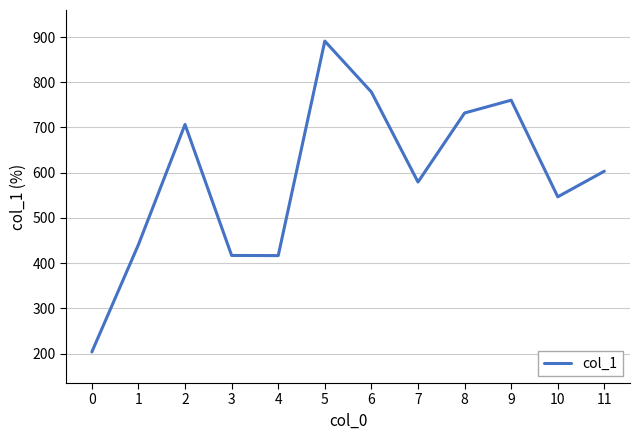

What is the ratio of the value at 1 to the value at 4?

1.1